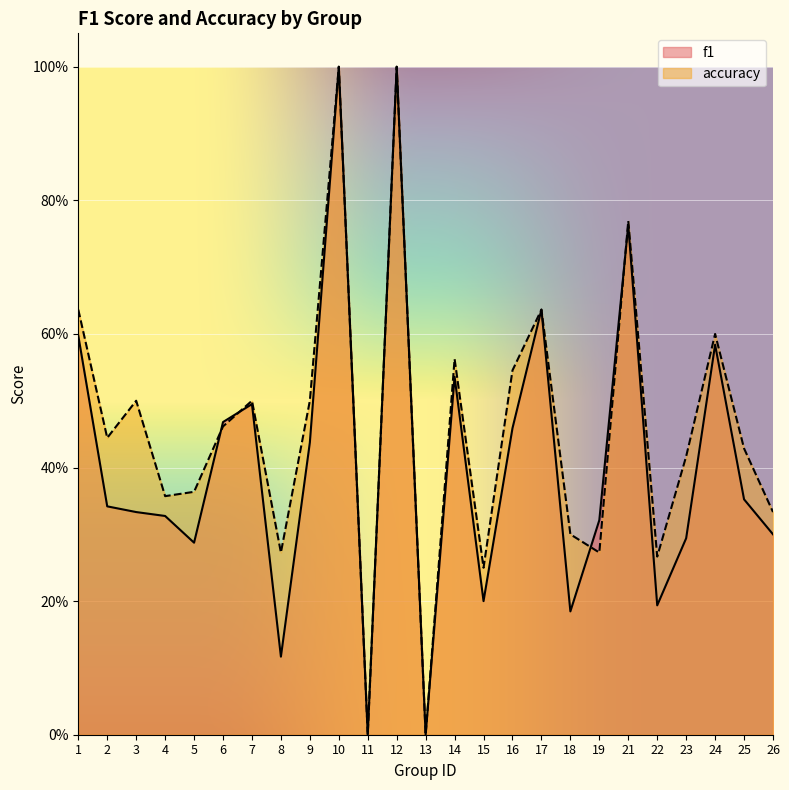

How many data points does each series have?

25